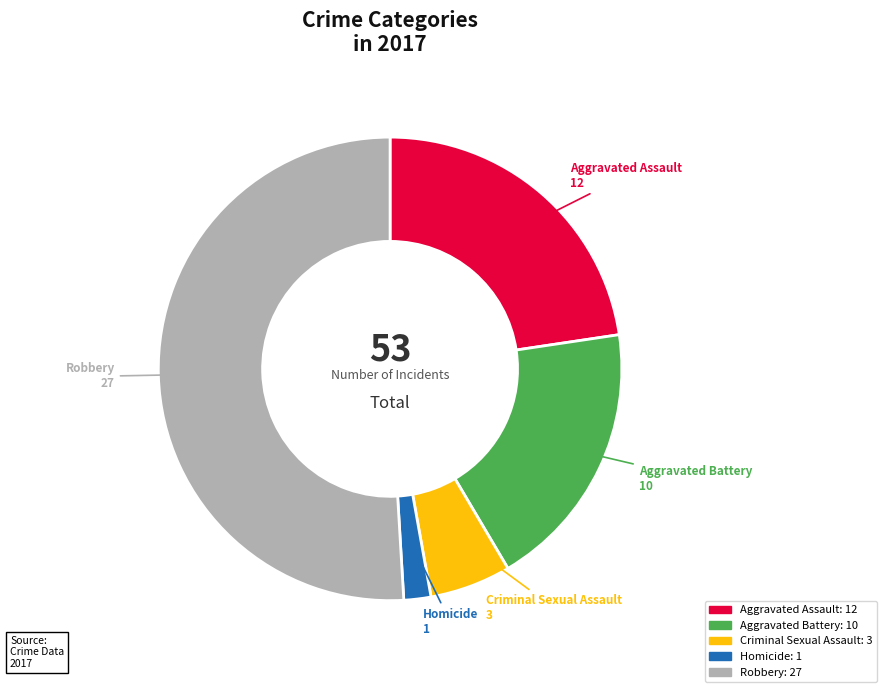

The Homicide slice represents 2% of the pie. True or false?

True